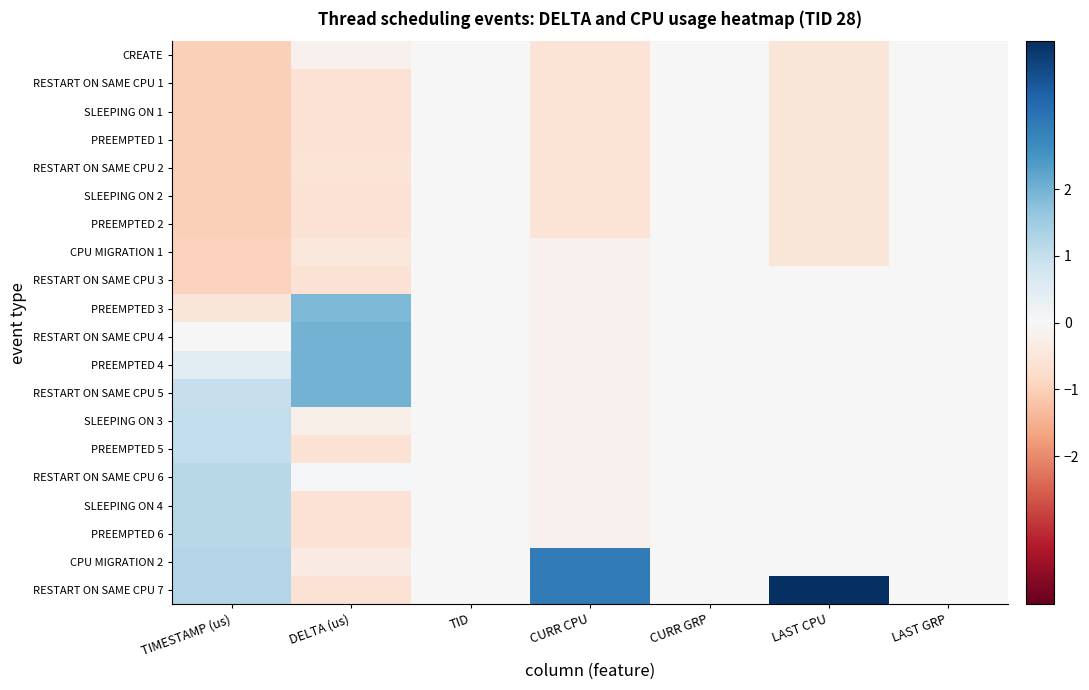

Reading left to right, extract all data points from this chart.

CREATE: TIMESTAMP (us)=-1.0	DELTA (us)=-0.2	TID=0.0	CURR CPU=-0.6	CURR GRP=0.0	LAST CPU=-0.5	LAST GRP=0.0
RESTART ON SAME CPU 1: TIMESTAMP (us)=-1.0	DELTA (us)=-0.6	TID=0.0	CURR CPU=-0.6	CURR GRP=0.0	LAST CPU=-0.5	LAST GRP=0.0
SLEEPING ON 1: TIMESTAMP (us)=-1.0	DELTA (us)=-0.6	TID=0.0	CURR CPU=-0.6	CURR GRP=0.0	LAST CPU=-0.5	LAST GRP=0.0
PREEMPTED 1: TIMESTAMP (us)=-1.0	DELTA (us)=-0.6	TID=0.0	CURR CPU=-0.6	CURR GRP=0.0	LAST CPU=-0.5	LAST GRP=0.0
RESTART ON SAME CPU 2: TIMESTAMP (us)=-1.0	DELTA (us)=-0.6	TID=0.0	CURR CPU=-0.6	CURR GRP=0.0	LAST CPU=-0.5	LAST GRP=0.0
SLEEPING ON 2: TIMESTAMP (us)=-1.0	DELTA (us)=-0.6	TID=0.0	CURR CPU=-0.6	CURR GRP=0.0	LAST CPU=-0.5	LAST GRP=0.0
PREEMPTED 2: TIMESTAMP (us)=-1.0	DELTA (us)=-0.6	TID=0.0	CURR CPU=-0.6	CURR GRP=0.0	LAST CPU=-0.5	LAST GRP=0.0
CPU MIGRATION 1: TIMESTAMP (us)=-1.0	DELTA (us)=-0.5	TID=0.0	CURR CPU=-0.2	CURR GRP=0.0	LAST CPU=-0.5	LAST GRP=0.0
RESTART ON SAME CPU 3: TIMESTAMP (us)=-1.0	DELTA (us)=-0.6	TID=0.0	CURR CPU=-0.2	CURR GRP=0.0	LAST CPU=0.0	LAST GRP=0.0
PREEMPTED 3: TIMESTAMP (us)=-0.5	DELTA (us)=1.9	TID=0.0	CURR CPU=-0.2	CURR GRP=0.0	LAST CPU=0.0	LAST GRP=0.0
RESTART ON SAME CPU 4: TIMESTAMP (us)=-0.0	DELTA (us)=2.0	TID=0.0	CURR CPU=-0.2	CURR GRP=0.0	LAST CPU=0.0	LAST GRP=0.0
PREEMPTED 4: TIMESTAMP (us)=0.5	DELTA (us)=2.0	TID=0.0	CURR CPU=-0.2	CURR GRP=0.0	LAST CPU=0.0	LAST GRP=0.0
RESTART ON SAME CPU 5: TIMESTAMP (us)=1.0	DELTA (us)=2.0	TID=0.0	CURR CPU=-0.2	CURR GRP=0.0	LAST CPU=0.0	LAST GRP=0.0
SLEEPING ON 3: TIMESTAMP (us)=1.0	DELTA (us)=-0.3	TID=0.0	CURR CPU=-0.2	CURR GRP=0.0	LAST CPU=0.0	LAST GRP=0.0
PREEMPTED 5: TIMESTAMP (us)=1.0	DELTA (us)=-0.6	TID=0.0	CURR CPU=-0.2	CURR GRP=0.0	LAST CPU=0.0	LAST GRP=0.0
RESTART ON SAME CPU 6: TIMESTAMP (us)=1.2	DELTA (us)=0.1	TID=0.0	CURR CPU=-0.2	CURR GRP=0.0	LAST CPU=0.0	LAST GRP=0.0
SLEEPING ON 4: TIMESTAMP (us)=1.2	DELTA (us)=-0.6	TID=0.0	CURR CPU=-0.2	CURR GRP=0.0	LAST CPU=0.0	LAST GRP=0.0
PREEMPTED 6: TIMESTAMP (us)=1.2	DELTA (us)=-0.6	TID=0.0	CURR CPU=-0.2	CURR GRP=0.0	LAST CPU=0.0	LAST GRP=0.0
CPU MIGRATION 2: TIMESTAMP (us)=1.2	DELTA (us)=-0.4	TID=0.0	CURR CPU=3.0	CURR GRP=0.0	LAST CPU=0.0	LAST GRP=0.0
RESTART ON SAME CPU 7: TIMESTAMP (us)=1.2	DELTA (us)=-0.6	TID=0.0	CURR CPU=3.0	CURR GRP=0.0	LAST CPU=4.2	LAST GRP=0.0